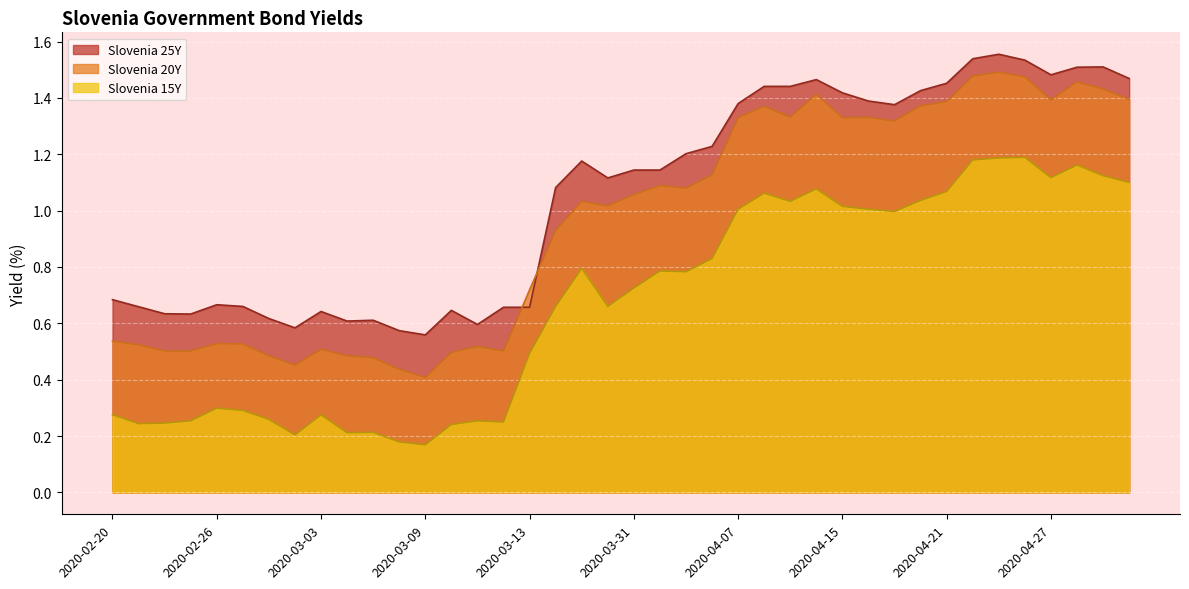

True or false: Slovenia 20Y and Slovenia 15Y cross at least once.

False